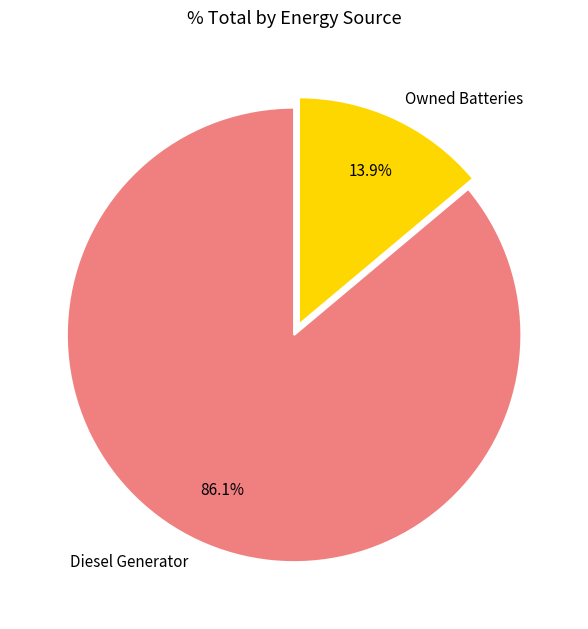

Rank the categories by value from highest to lowest.

Diesel Generator, Owned Batteries